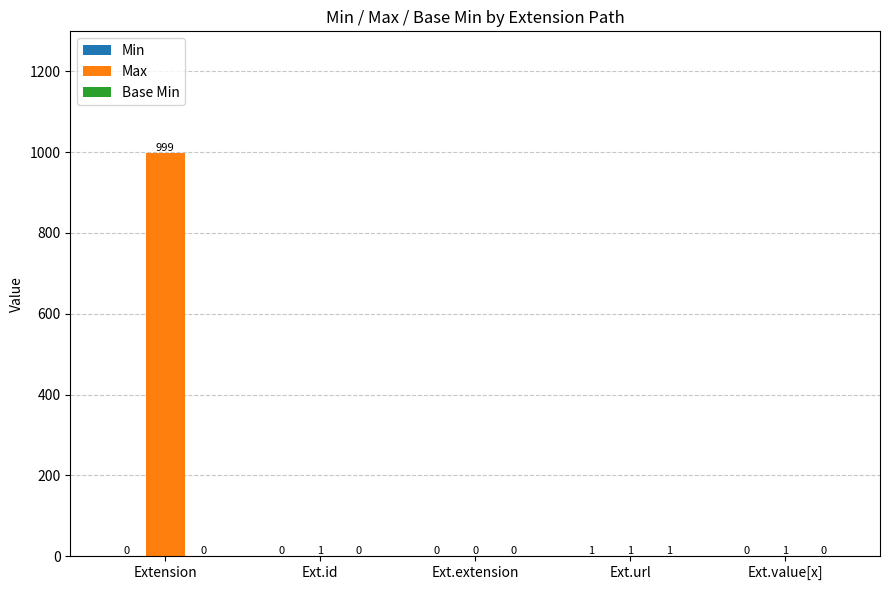

Are the bars grouped side by side (vs. stacked)?

Yes